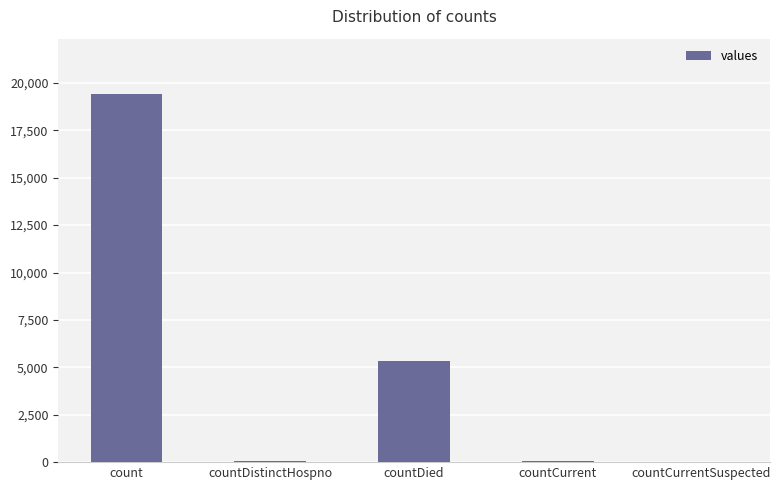

Which category has the highest value across all series?

count